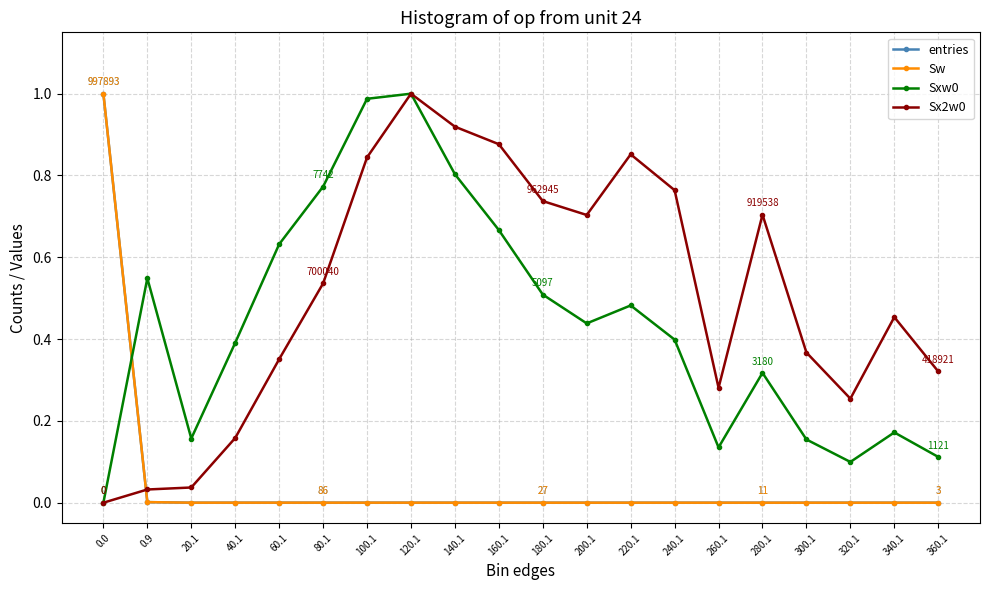

Does the chart have visible grid lines?

Yes